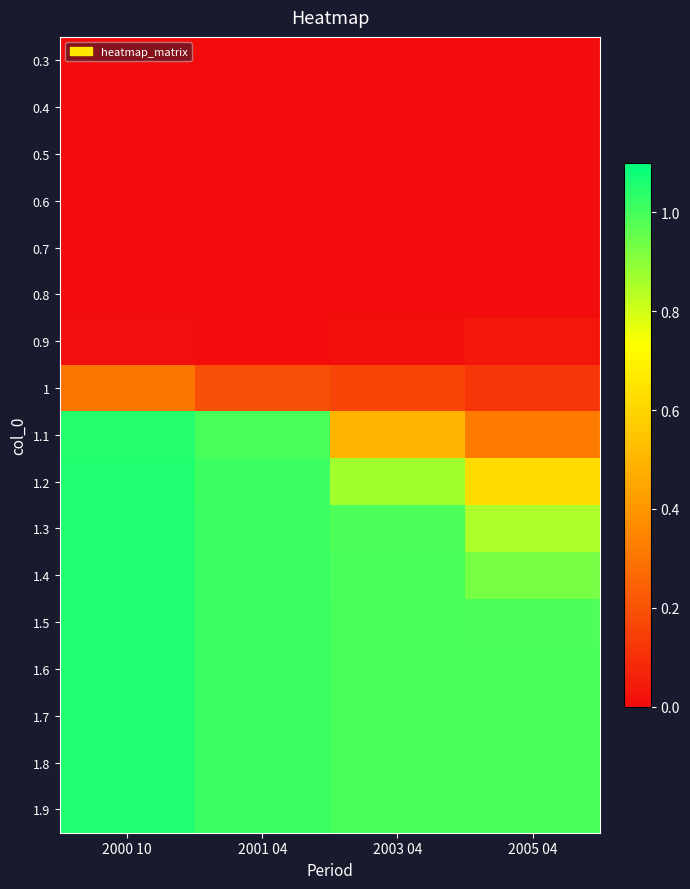

Reading left to right, list all the values displayed in this chart.

0.3: 2000 10=0.0	2001 04=0.0	2003 04=0.0	2005 04=0.0
0.4: 2000 10=0.0	2001 04=0.0	2003 04=0.0	2005 04=0.0
0.5: 2000 10=0.0	2001 04=0.0	2003 04=0.0	2005 04=0.0
0.6: 2000 10=0.0	2001 04=0.0	2003 04=0.0	2005 04=0.0
0.7: 2000 10=0.0	2001 04=0.0	2003 04=0.0	2005 04=0.0
0.8: 2000 10=0.0	2001 04=0.0	2003 04=0.0	2005 04=0.0
0.9: 2000 10=0.0	2001 04=0.0	2003 04=0.0	2005 04=0.0
1: 2000 10=0.3	2001 04=0.2	2003 04=0.2	2005 04=0.1
1.1: 2000 10=1.0	2001 04=1.0	2003 04=0.5	2005 04=0.3
1.2: 2000 10=1.1	2001 04=1.0	2003 04=0.9	2005 04=0.6
1.3: 2000 10=1.1	2001 04=1.0	2003 04=1.0	2005 04=0.9
1.4: 2000 10=1.1	2001 04=1.0	2003 04=1.0	2005 04=0.9
1.5: 2000 10=1.1	2001 04=1.0	2003 04=1.0	2005 04=1.0
1.6: 2000 10=1.1	2001 04=1.0	2003 04=1.0	2005 04=1.0
1.7: 2000 10=1.1	2001 04=1.0	2003 04=1.0	2005 04=1.0
1.8: 2000 10=1.1	2001 04=1.0	2003 04=1.0	2005 04=1.0
1.9: 2000 10=1.1	2001 04=1.0	2003 04=1.0	2005 04=1.0